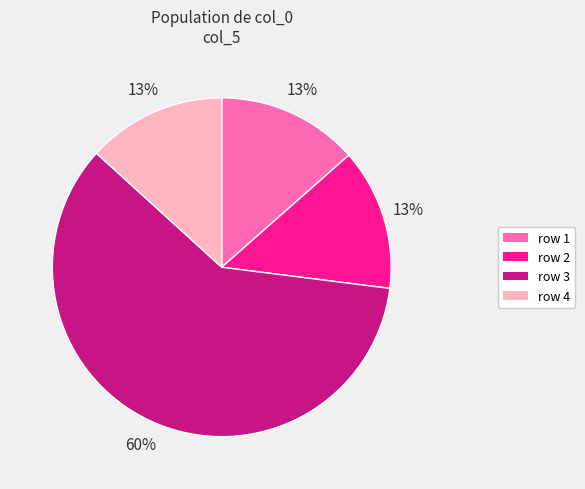

Is there any slice that represents more than half of the pie?

Yes